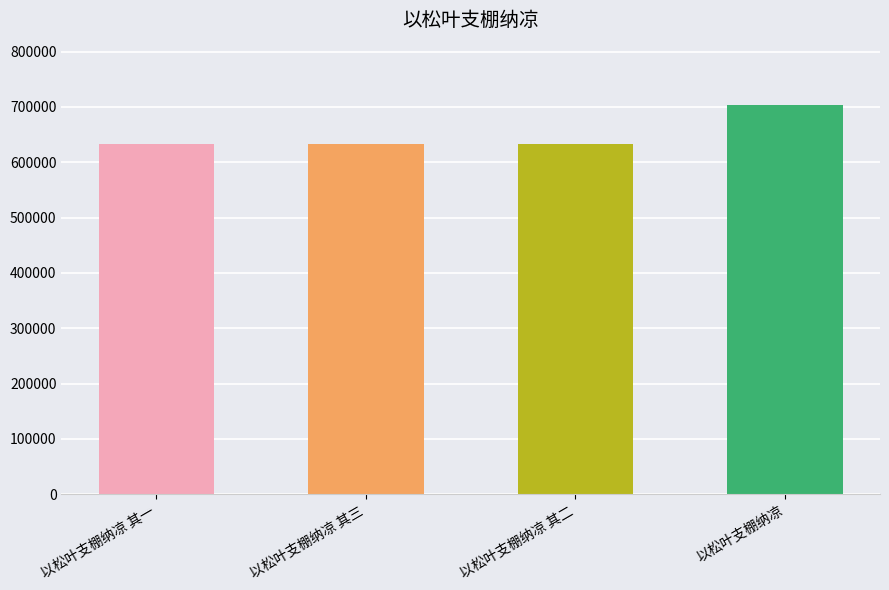

What is the value of the 1st bar from the left?

633824